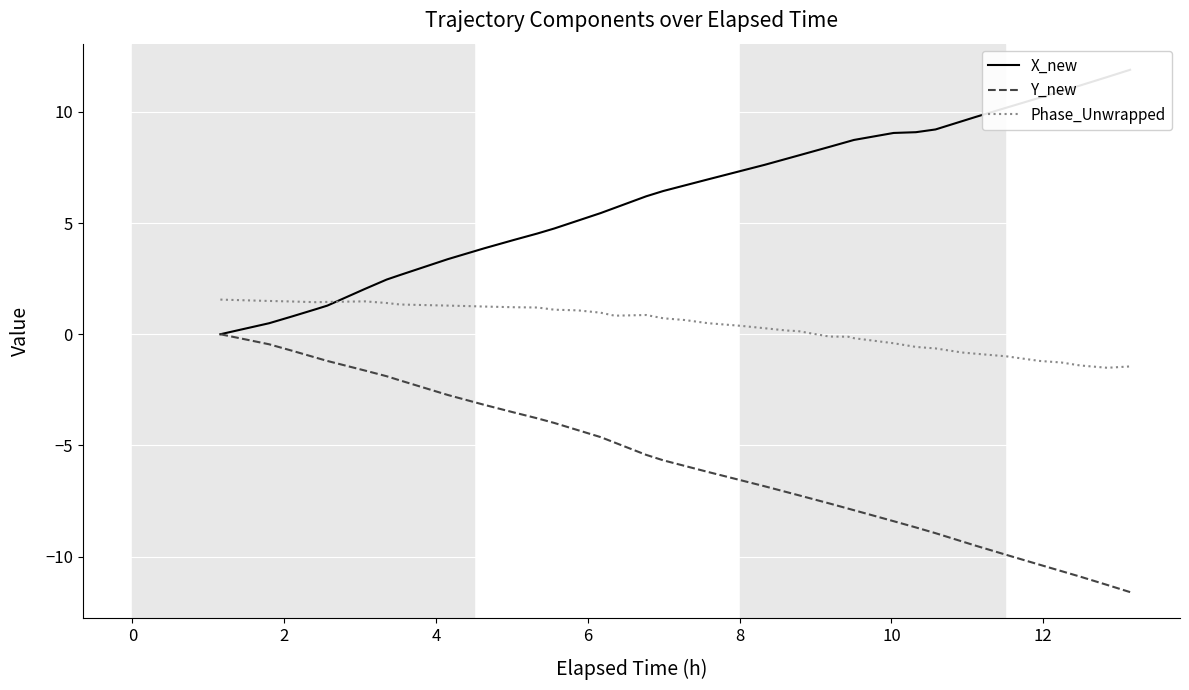

True or false: Phase_Unwrapped and Y_new cross at least once.

False